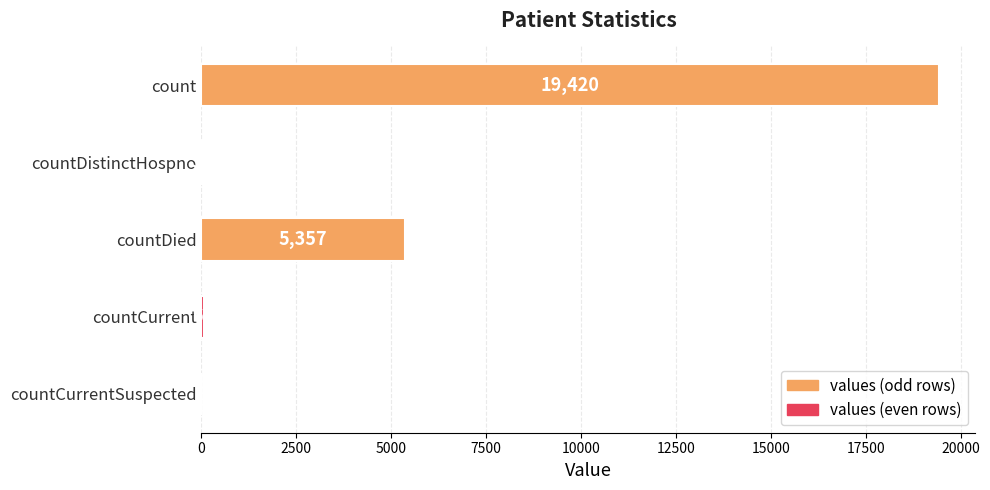

What is the change in value from countDied to countCurrentSuspected?

-5357